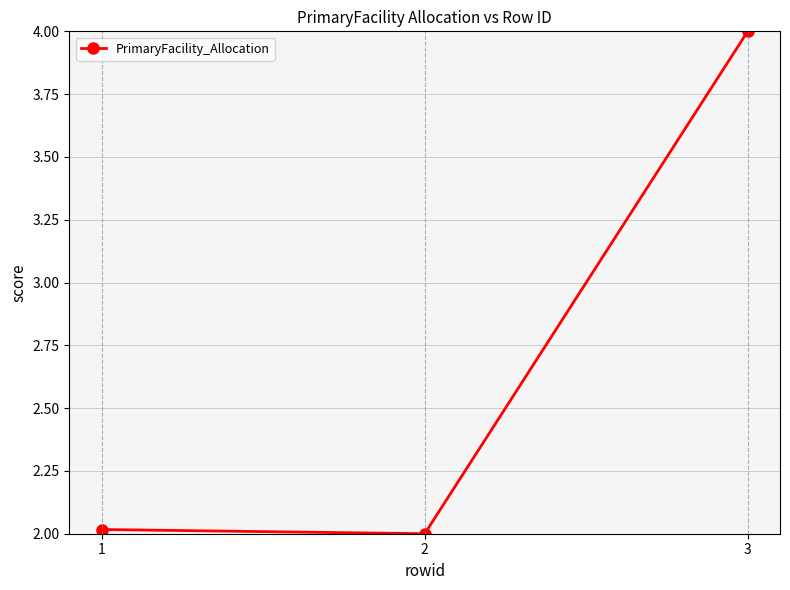

Which label corresponds to the largest value in the chart?

3